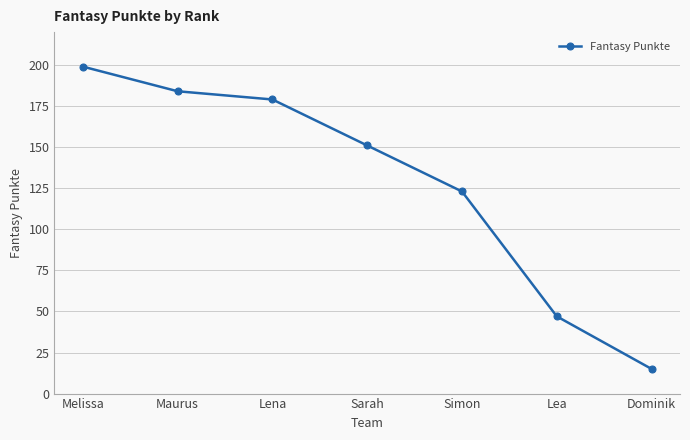

What is the ratio of the value at Melissa to the value at Dominik?

13.3